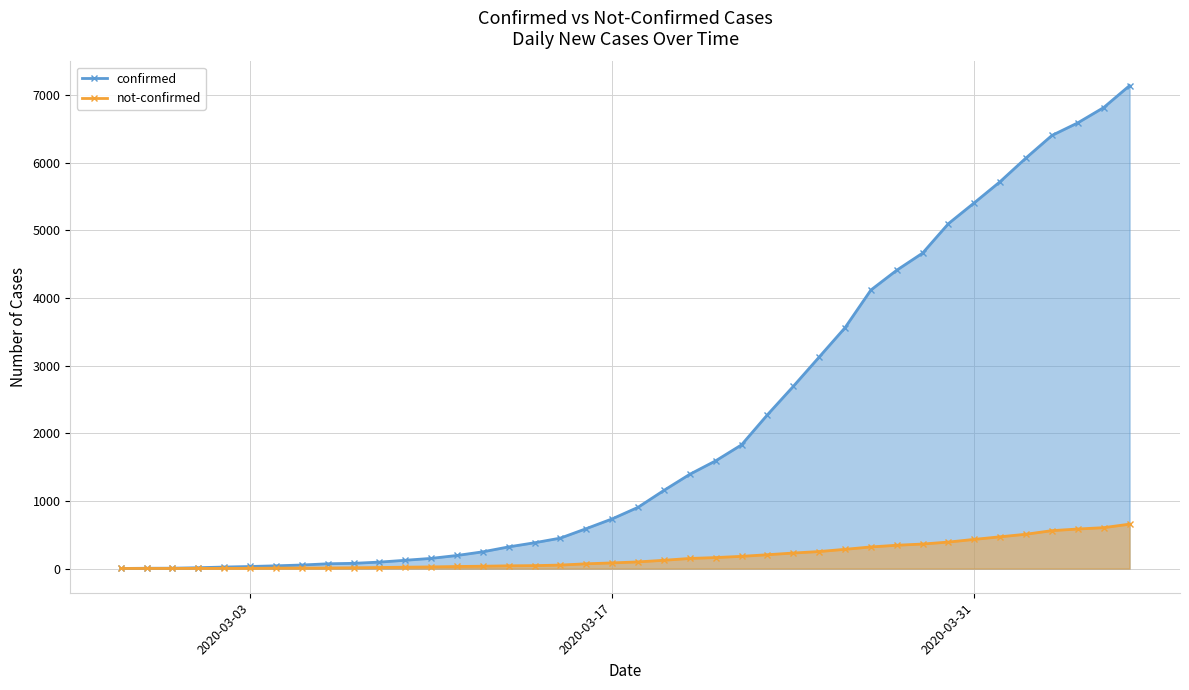

Which series has the widest spread of values?

confirmed